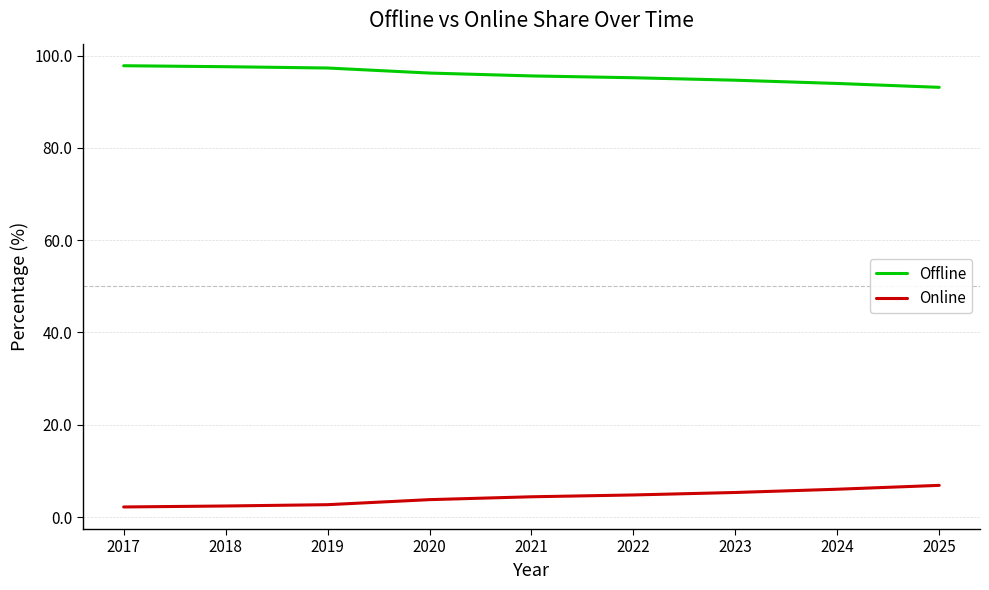

List the series in order of their peak value, highest first.

Offline, Online